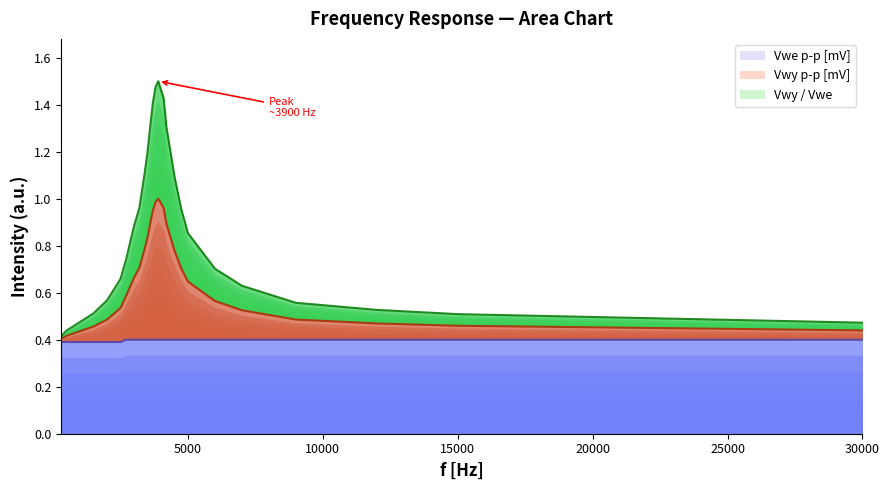

True or false: Vwy p-p [mV] and Vwe p-p [mV] cross at least once.

False